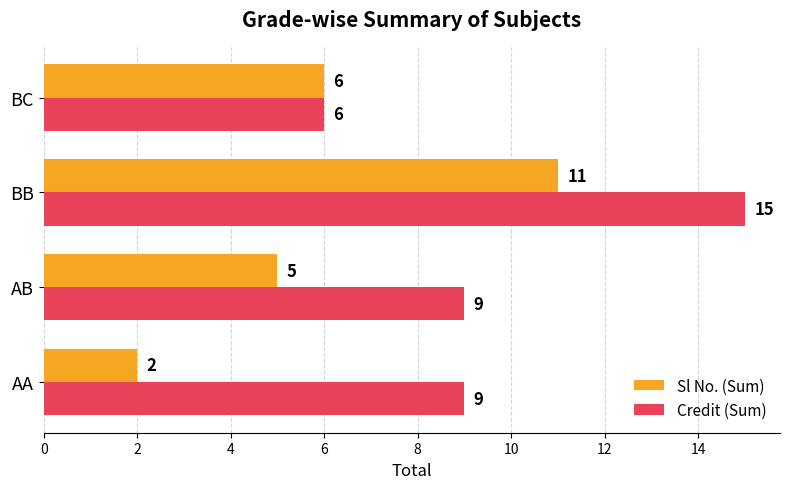

Read the Credit (Sum) value at AB.

9